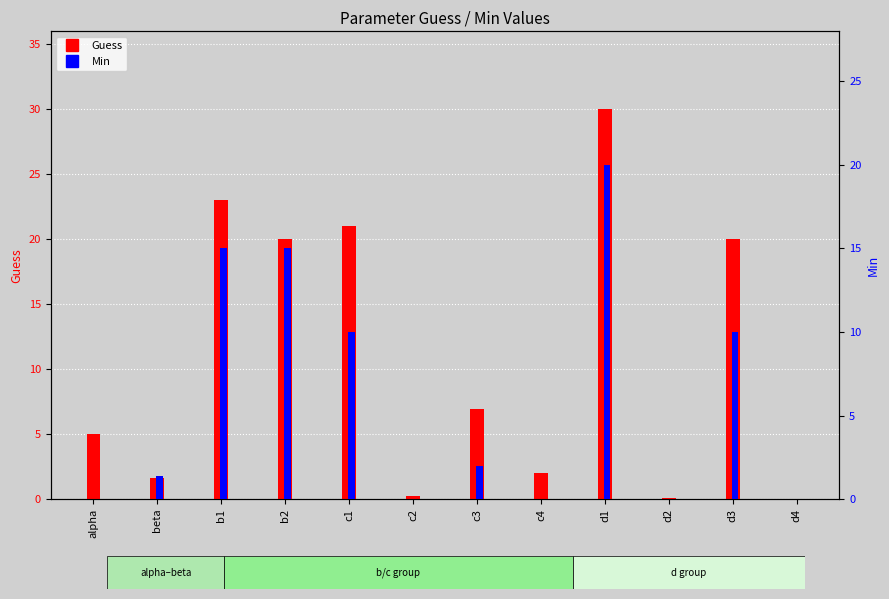

At which label does Min reach its minimum?

alpha